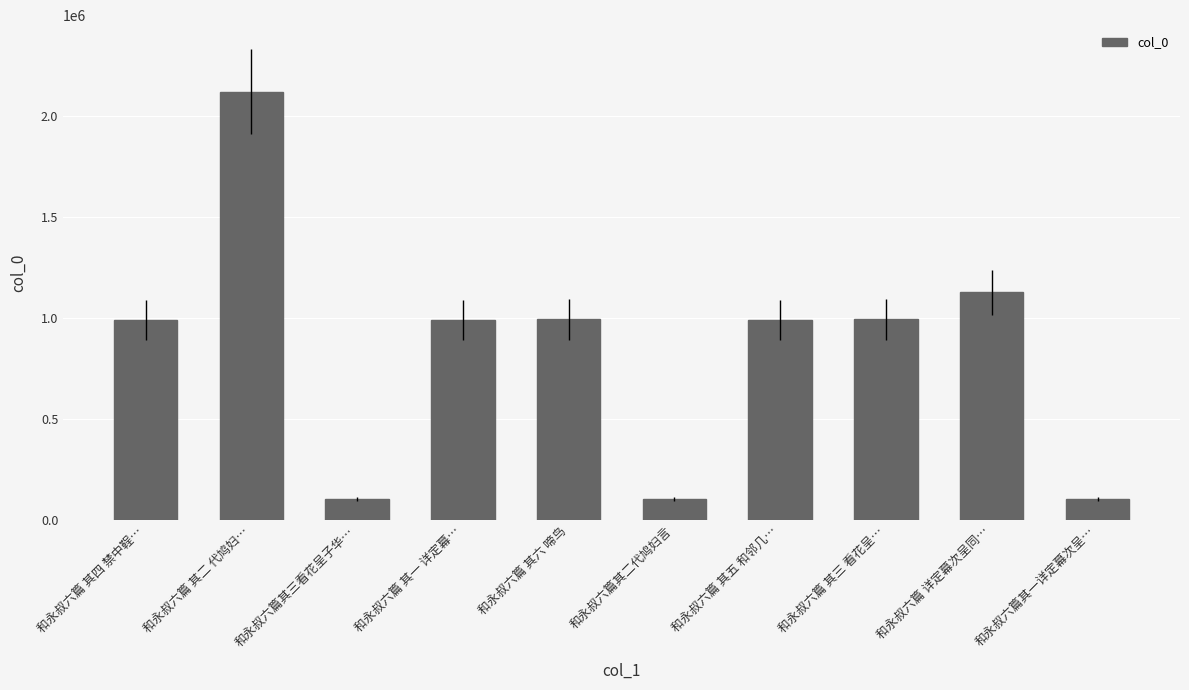

Approximately how many times larger is the value at 和永叔六篇 其三 看花呈… compared to 和永叔六篇 其一 详定幕…?

1.0